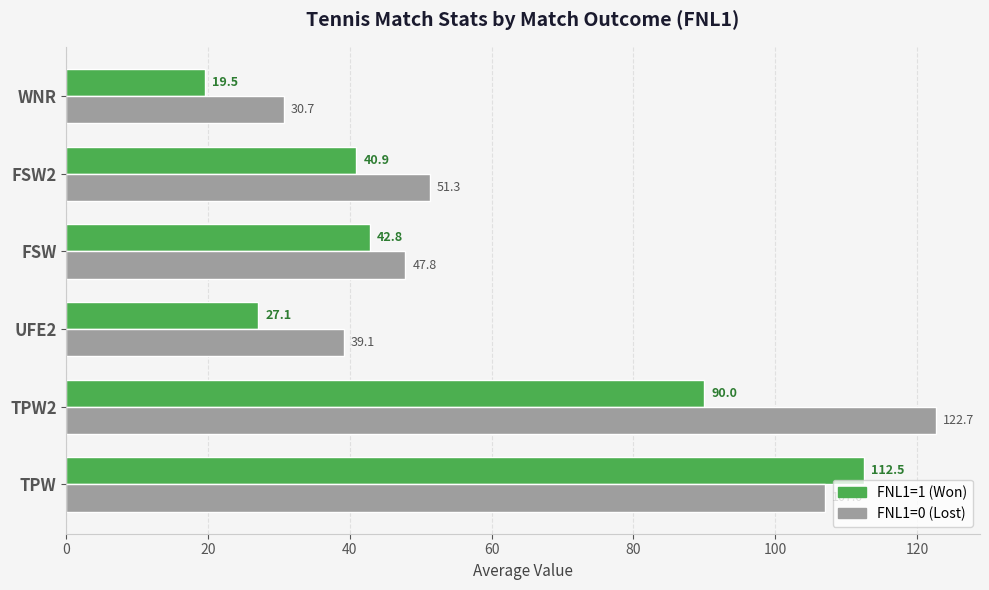

What is the greatest value displayed?

122.7